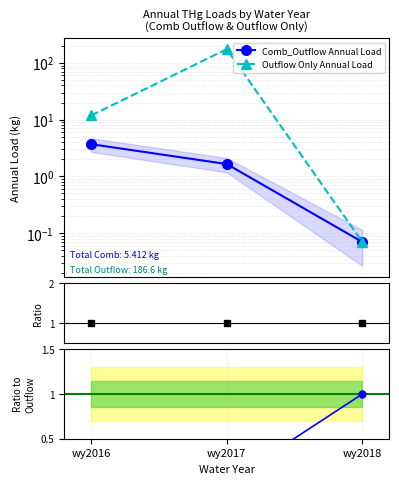

How many values in the Comb_Outflow Annual Load series are below 1?

1